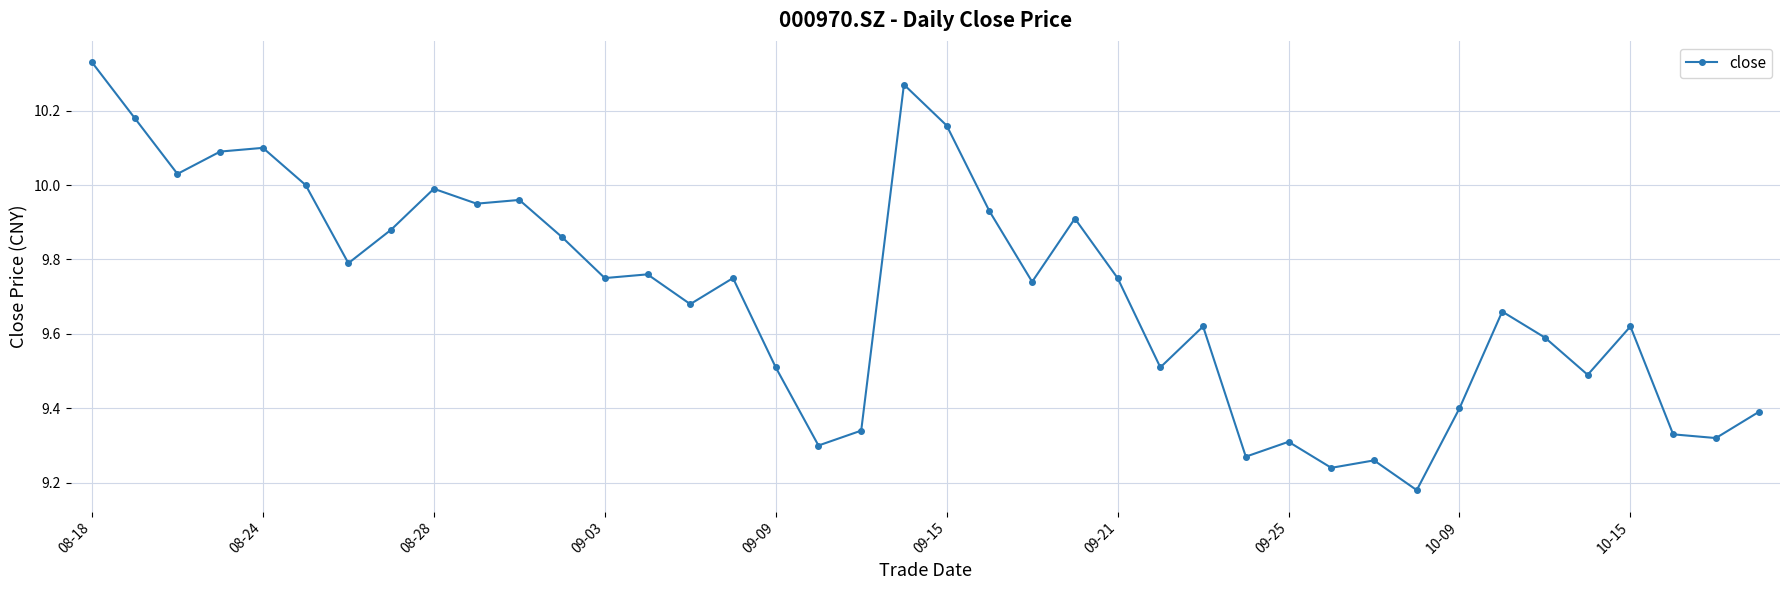

True or false: the data has more than 2 interior local peaks.

True